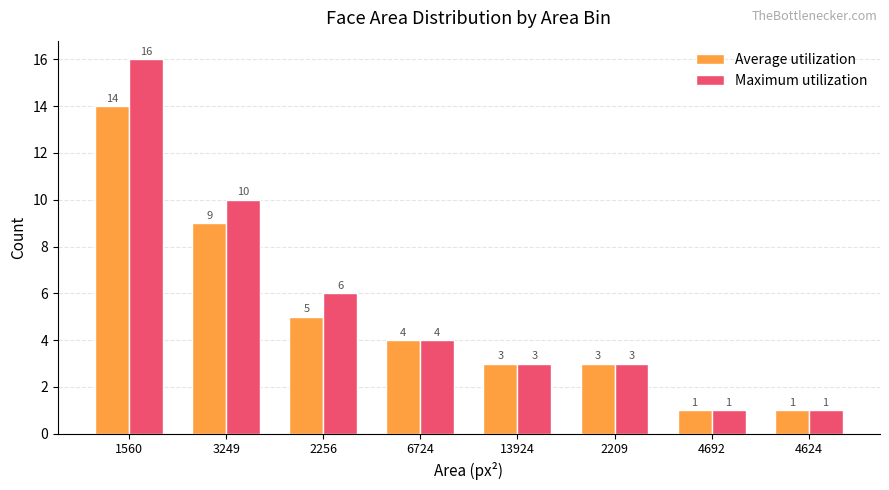

What is the average value of the Maximum utilization series?

6